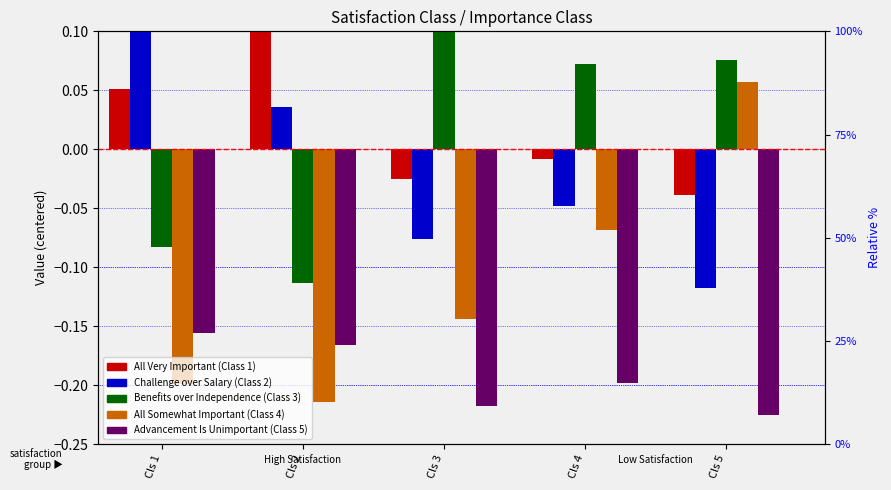

Which label corresponds to the smallest value in the chart?

Cls 5